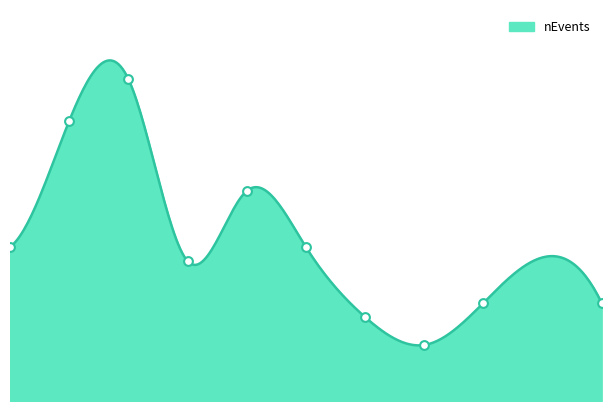

What is the change in value from 500 to 650?

+3